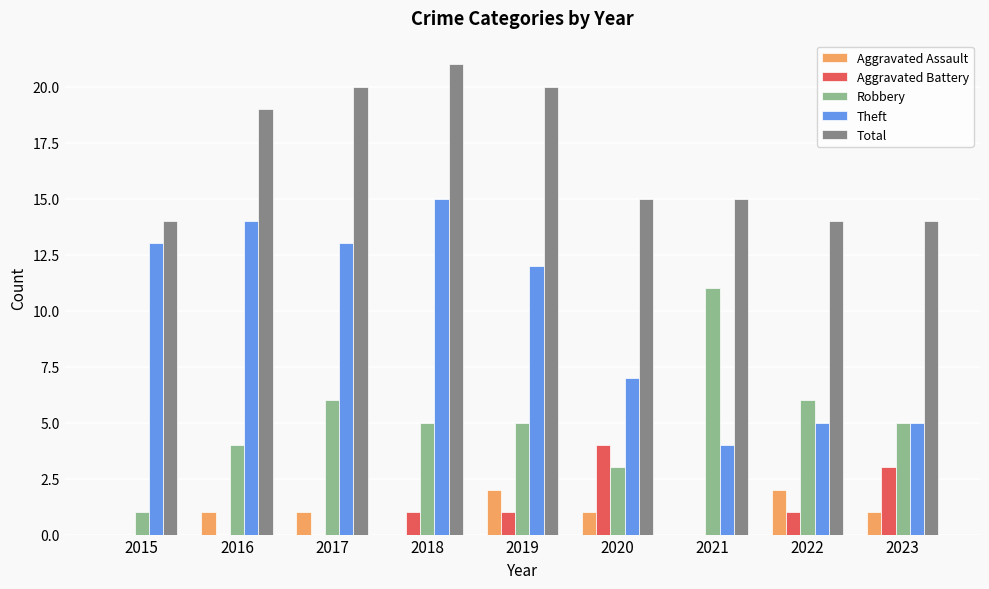

How many Total values are between 14 and 20?

8